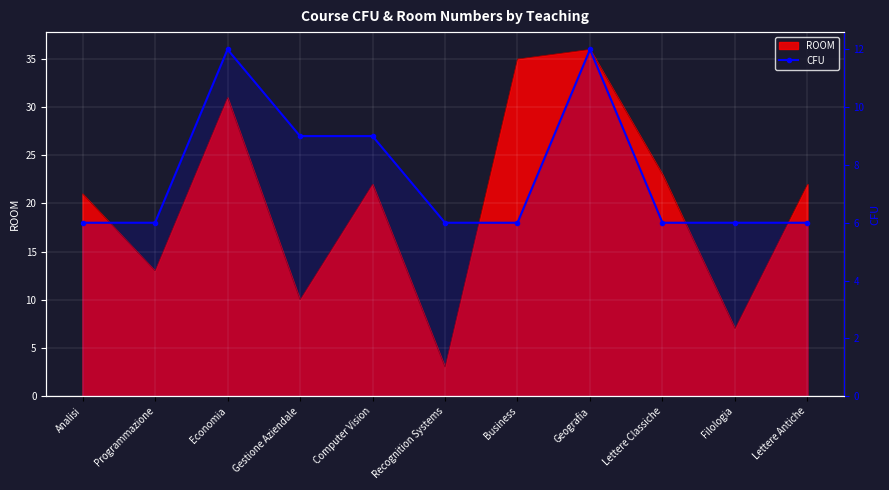

Is it true that the value at Programmazione is 6?

True